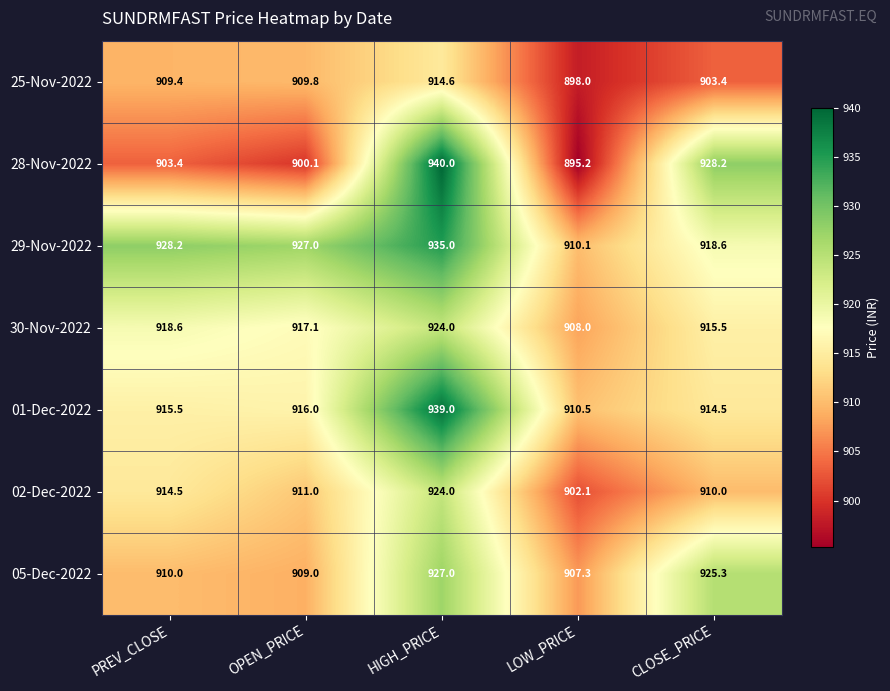

Which series changed the most between PREV_CLOSE and OPEN_PRICE?

02-Dec-2022